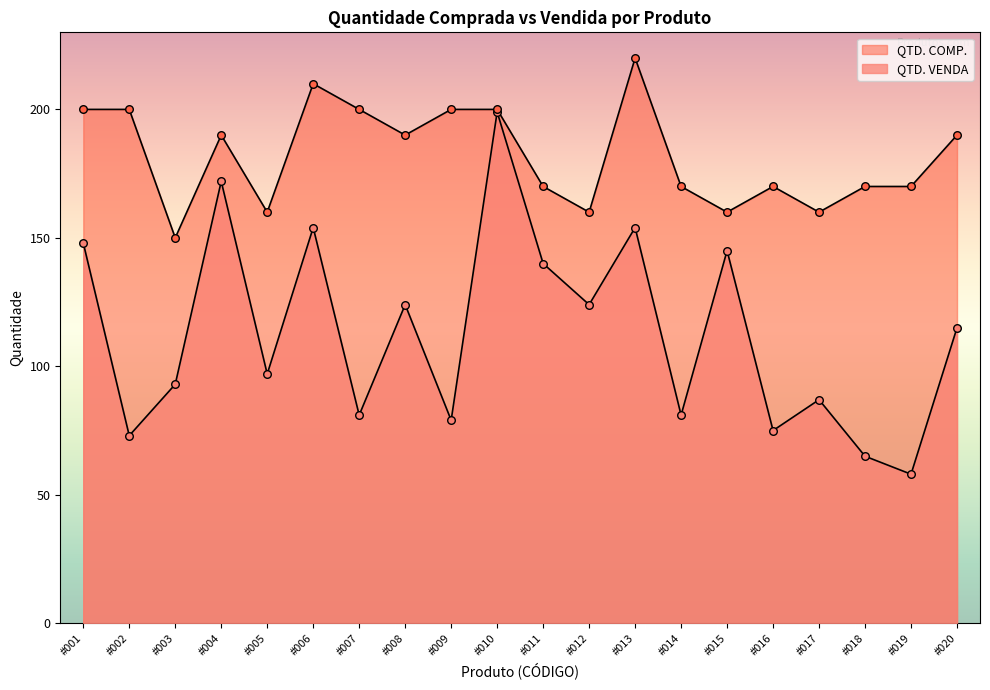

Is the value of QTD. COMP. at #009 greater than the value of QTD. VENDA at #005?

Yes